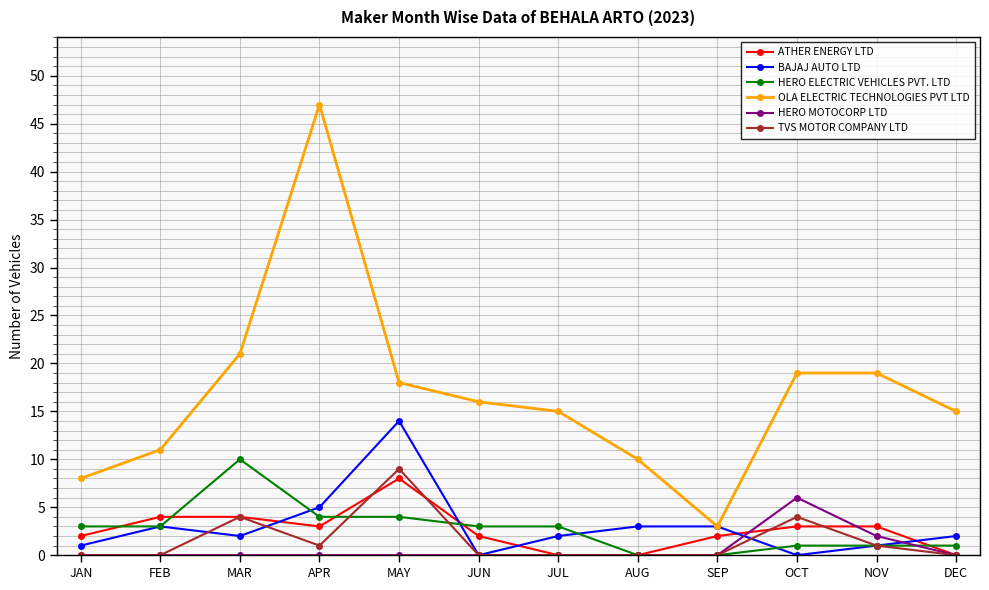

Reading left to right, what are all the values shown in this chart?

ATHER ENERGY LTD: 2	4	4	3	8	2	0	0	2	3	3	0
BAJAJ AUTO LTD: 1	3	2	5	14	0	2	3	3	0	1	2
HERO ELECTRIC VEHICLES PVT. LTD: 3	3	10	4	4	3	3	0	0	1	1	1
OLA ELECTRIC TECHNOLOGIES PVT LTD: 8	11	21	47	18	16	15	10	3	19	19	15
HERO MOTOCORP LTD: 0	0	0	0	0	0	0	0	0	6	2	0
TVS MOTOR COMPANY LTD: 0	0	4	1	9	0	0	0	0	4	1	0